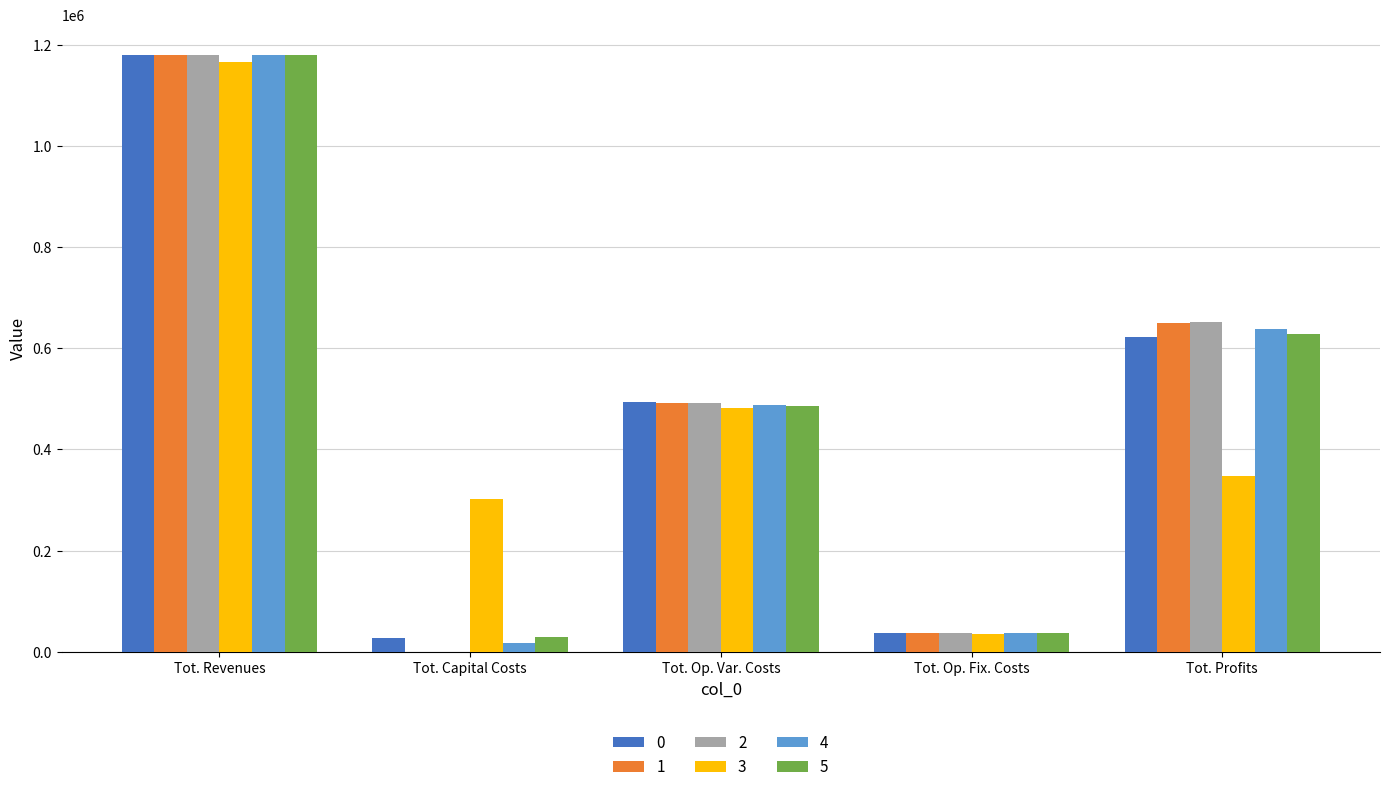

What is the sum of all 1 values?

2359208.5